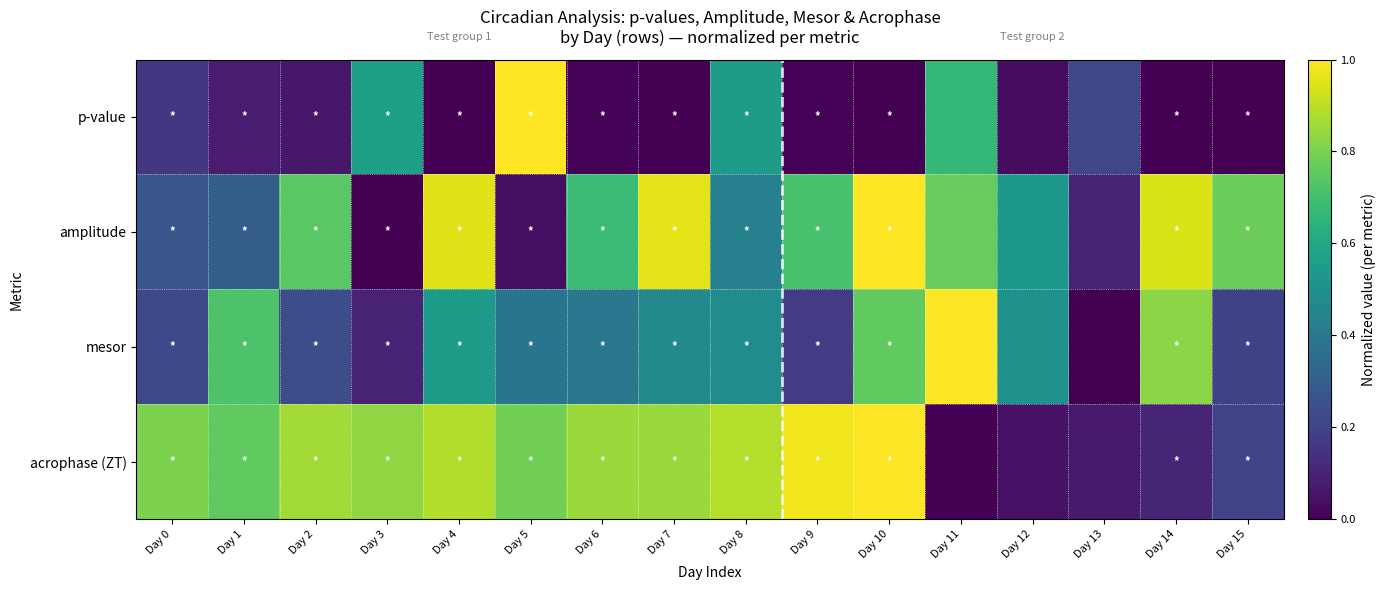

Which series changed the most between Day 6 and Day 8?

p-value